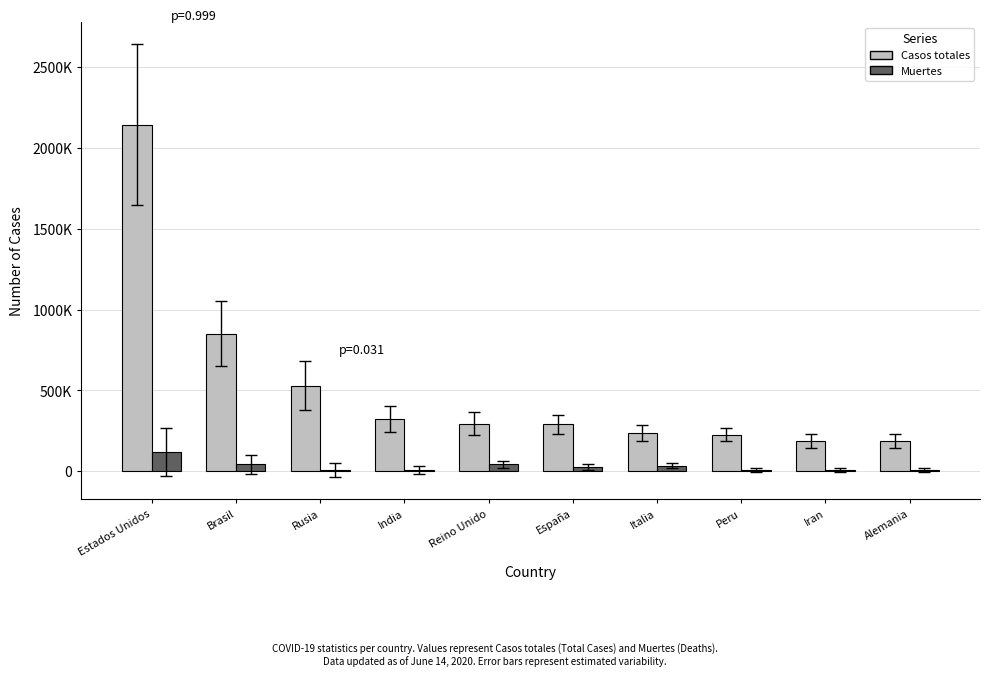

Is it true that Casos totales equals 187423 at Alemania?

True